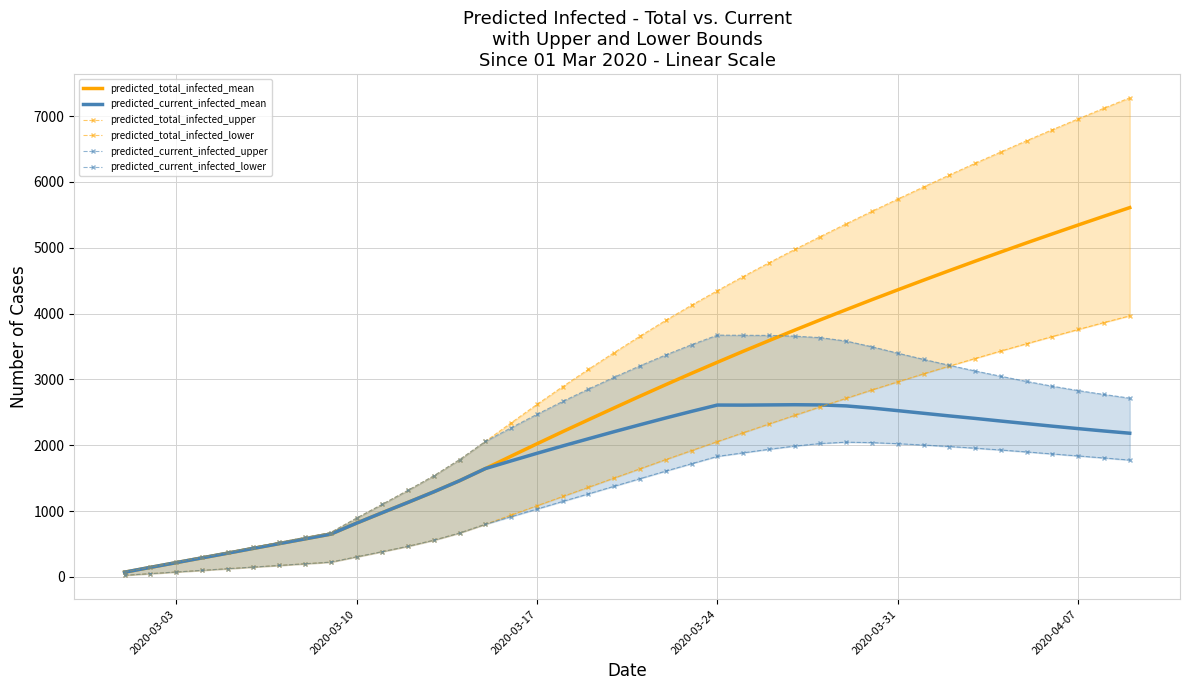

What is the maximum value for predicted_total_infected_mean?

5610